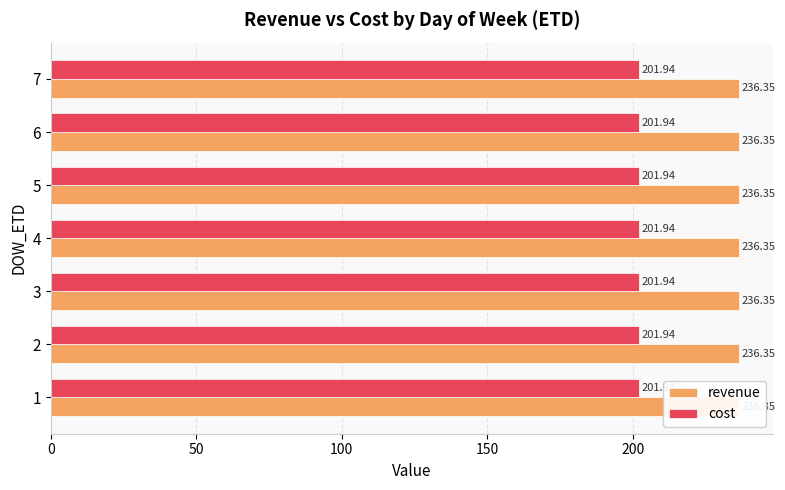

Which label corresponds to the largest value in the chart?

1